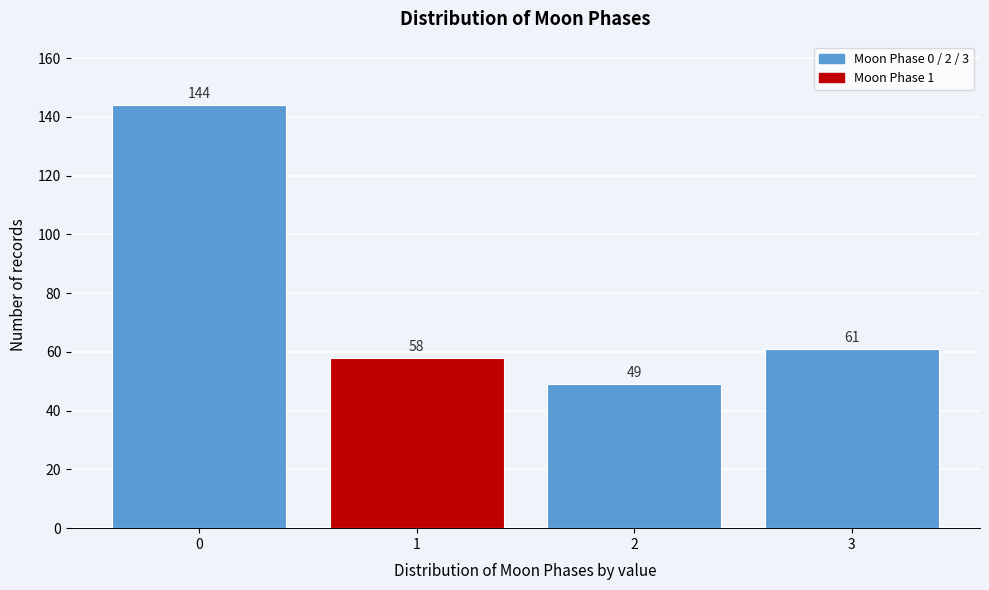

Reading left to right, extract all data points from this chart.

144	58	49	61